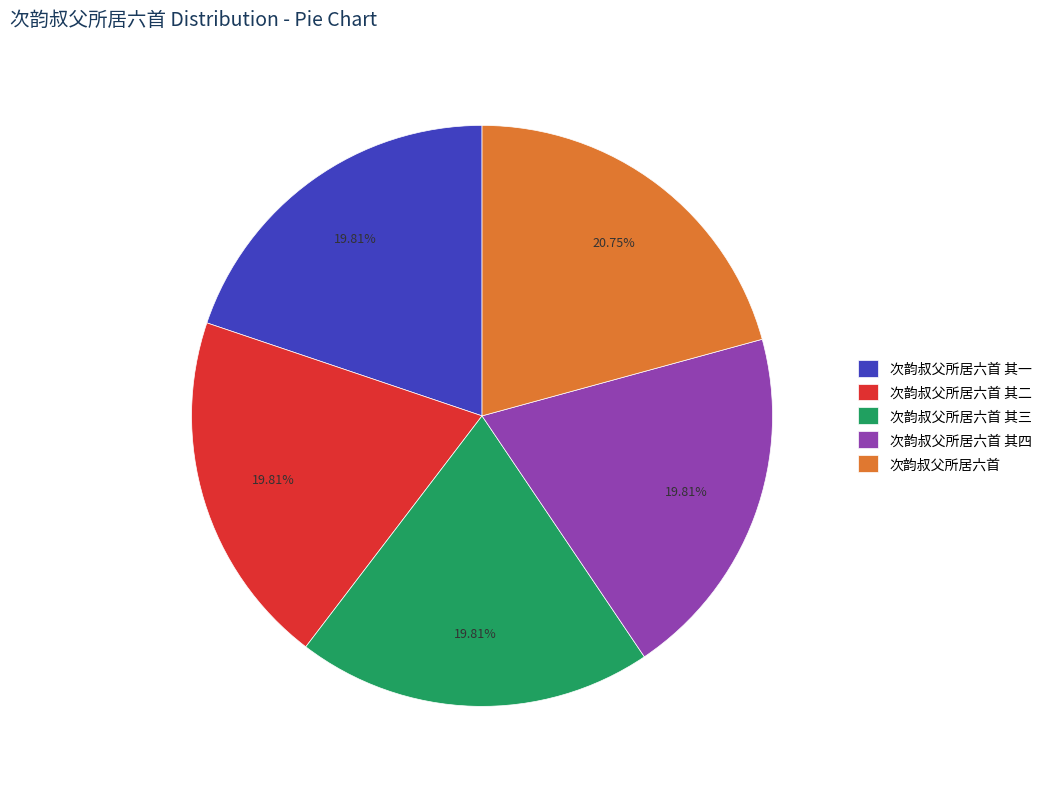

How many segments does this pie chart have?

5